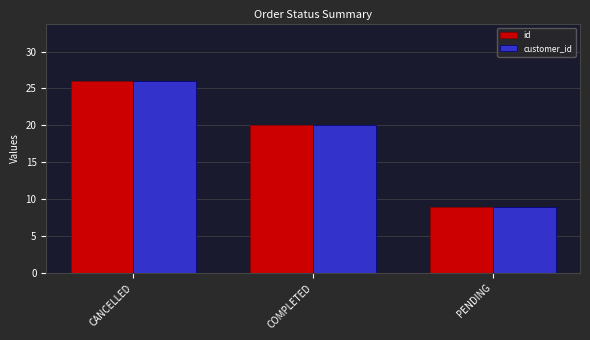

The value of id at COMPLETED is 20. True or false?

True